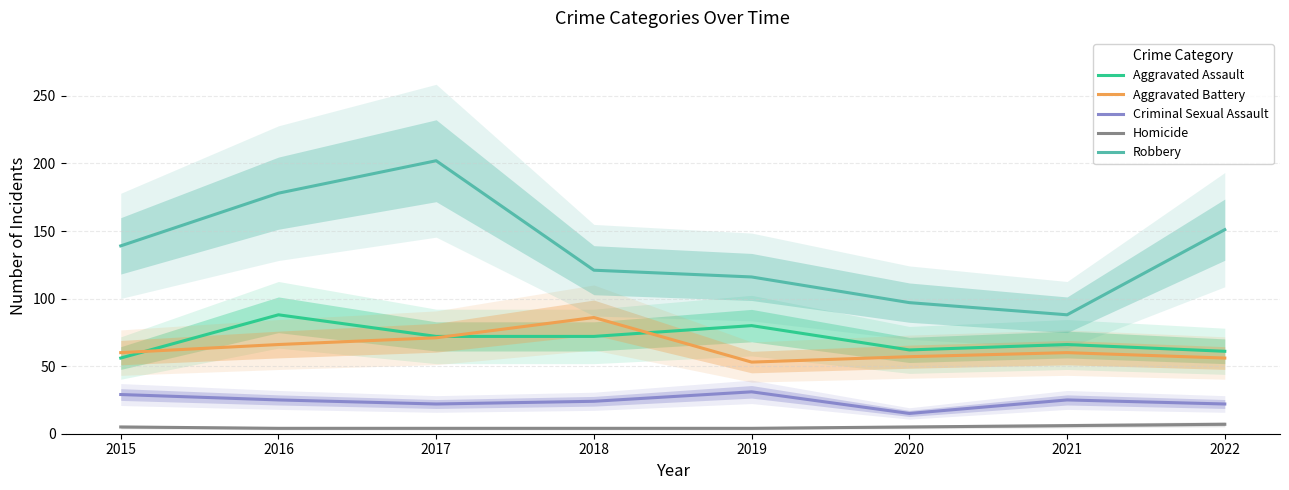

True or false: Aggravated Battery has more than 0 interior local peaks.

True